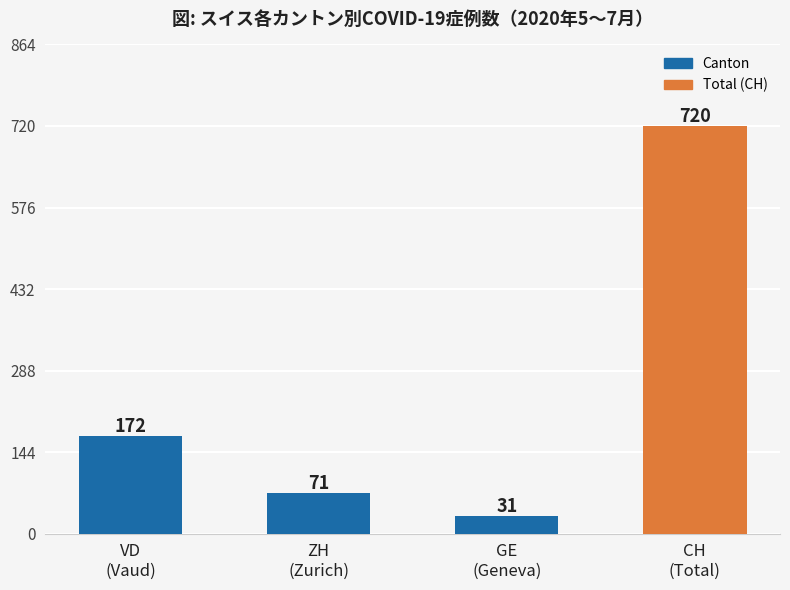

What is the difference between the maximum and minimum values?

689